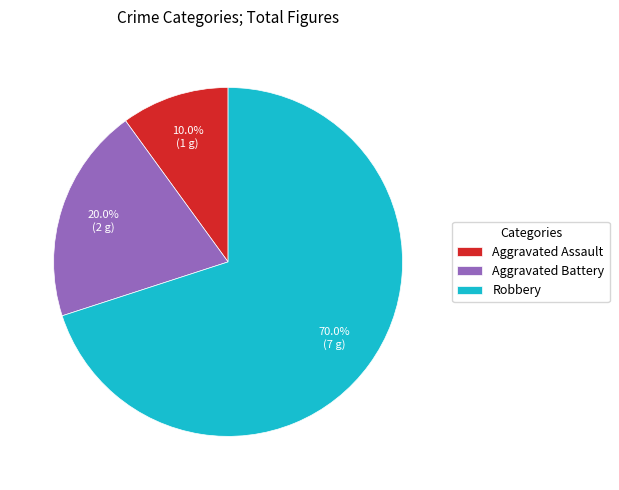

What portion of the pie excludes Aggravated Battery?

80.0%